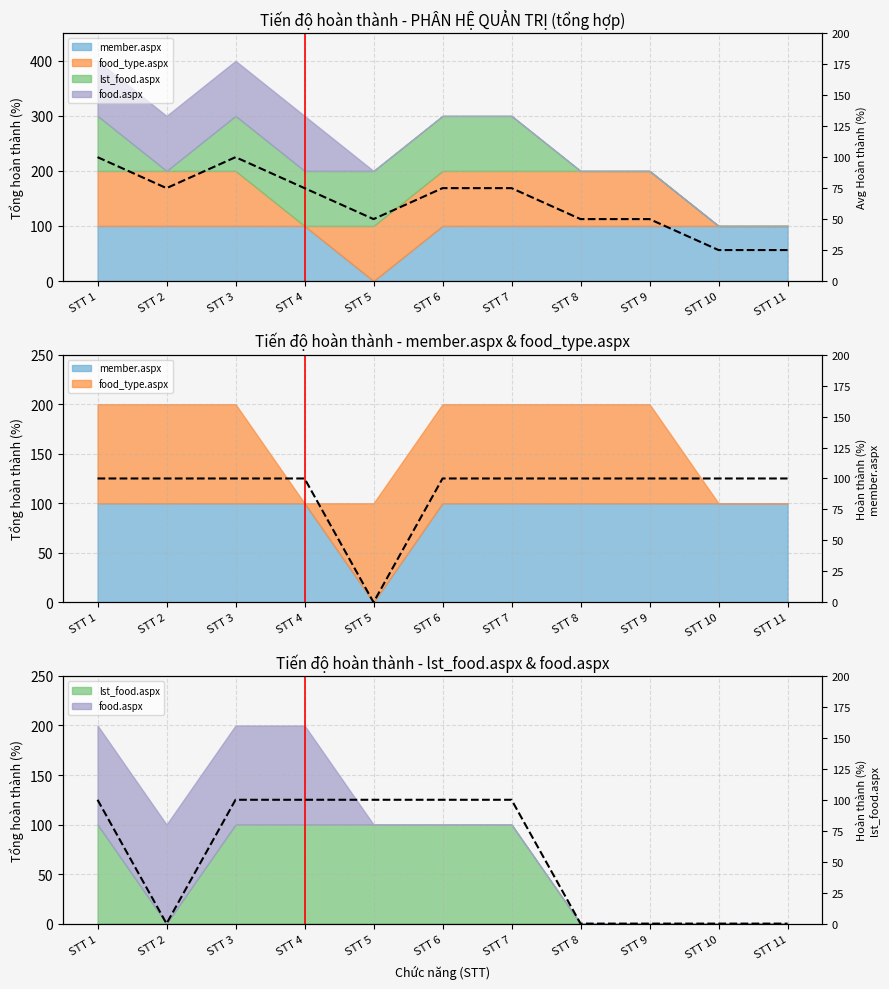

Which category has the highest value in the member.aspx series?

STT 1